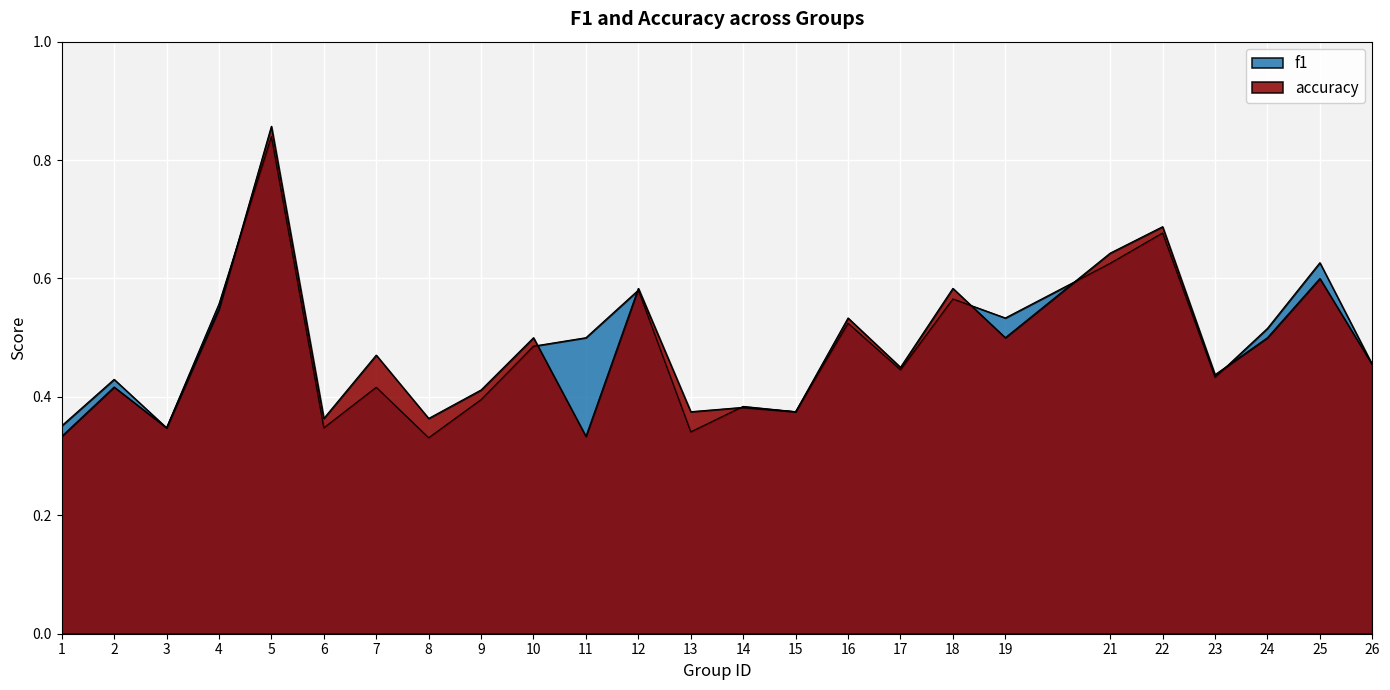

Which has a higher value, 6 or 11?

11